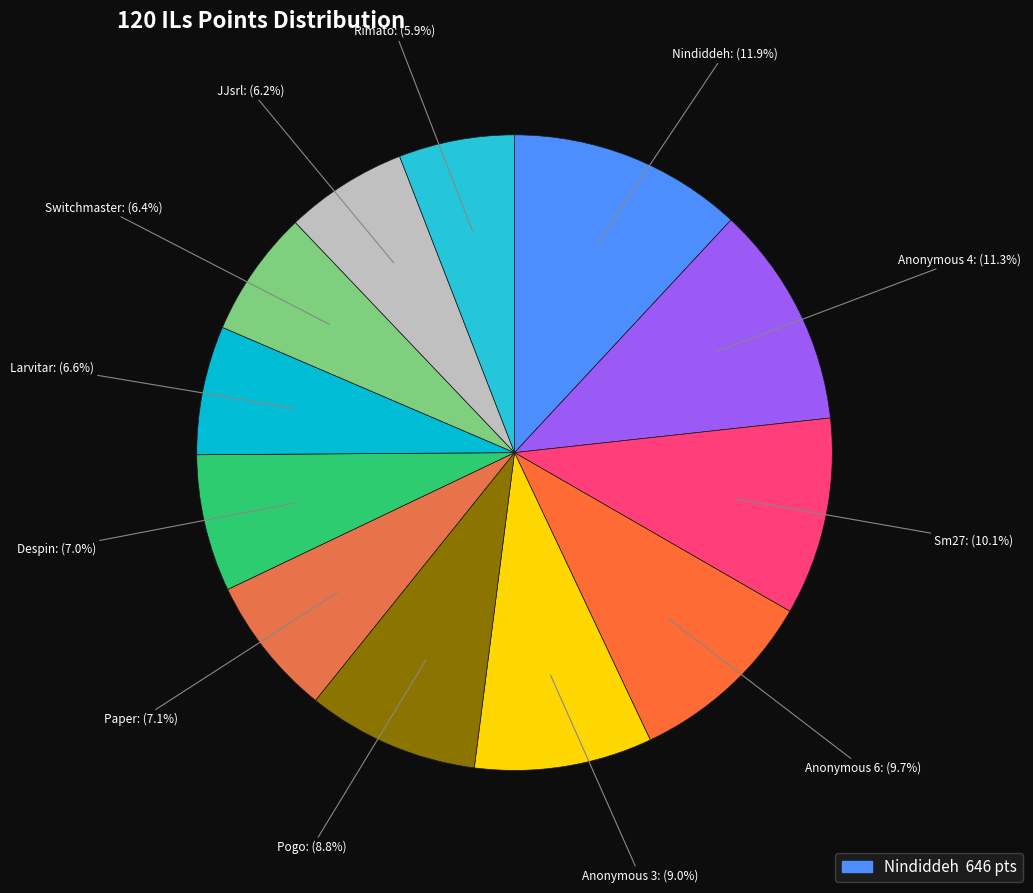

Is it true that Nindiddeh is 12% of the pie?

True